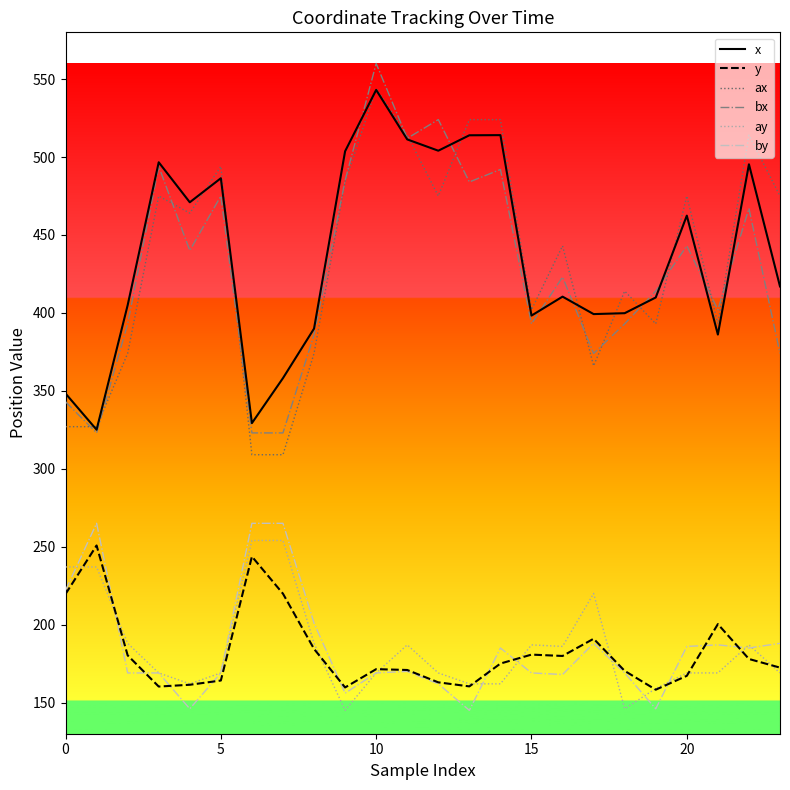

True or false: ay and bx cross at least once.

False